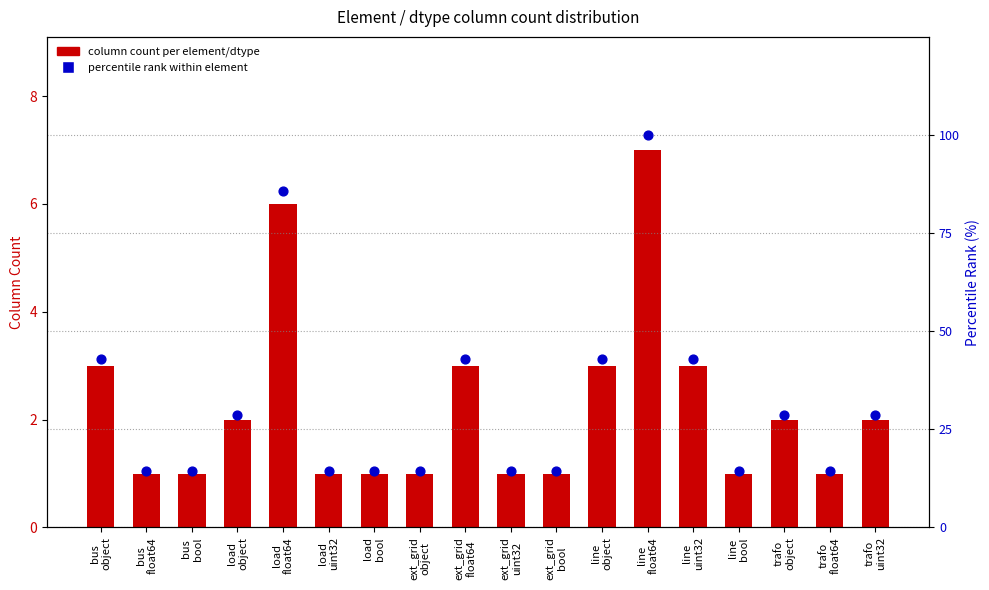

Which series has the largest total across all categories?

percentile rank within element